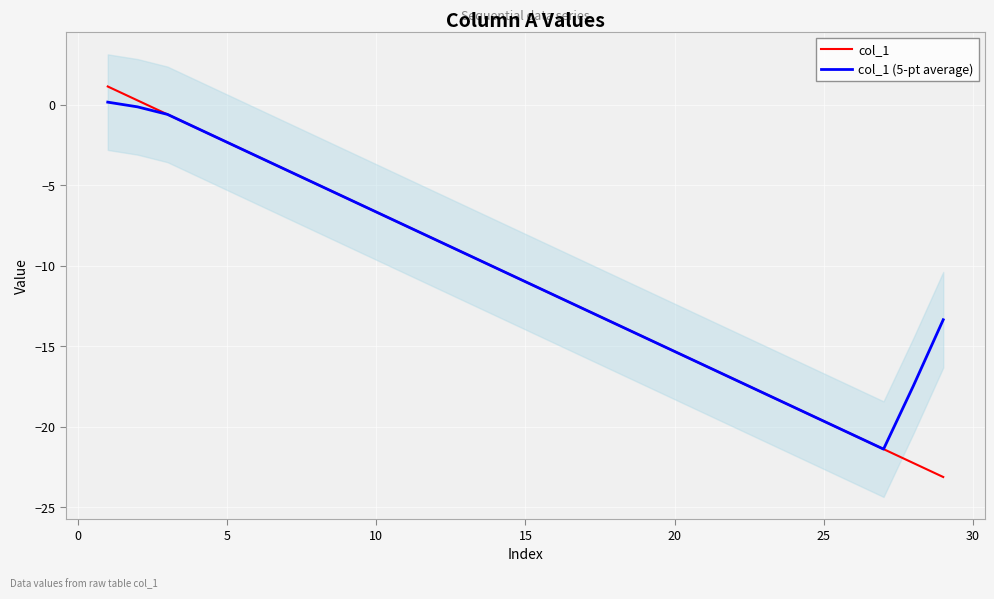

What is the highest value of the col_1 series?

1.1